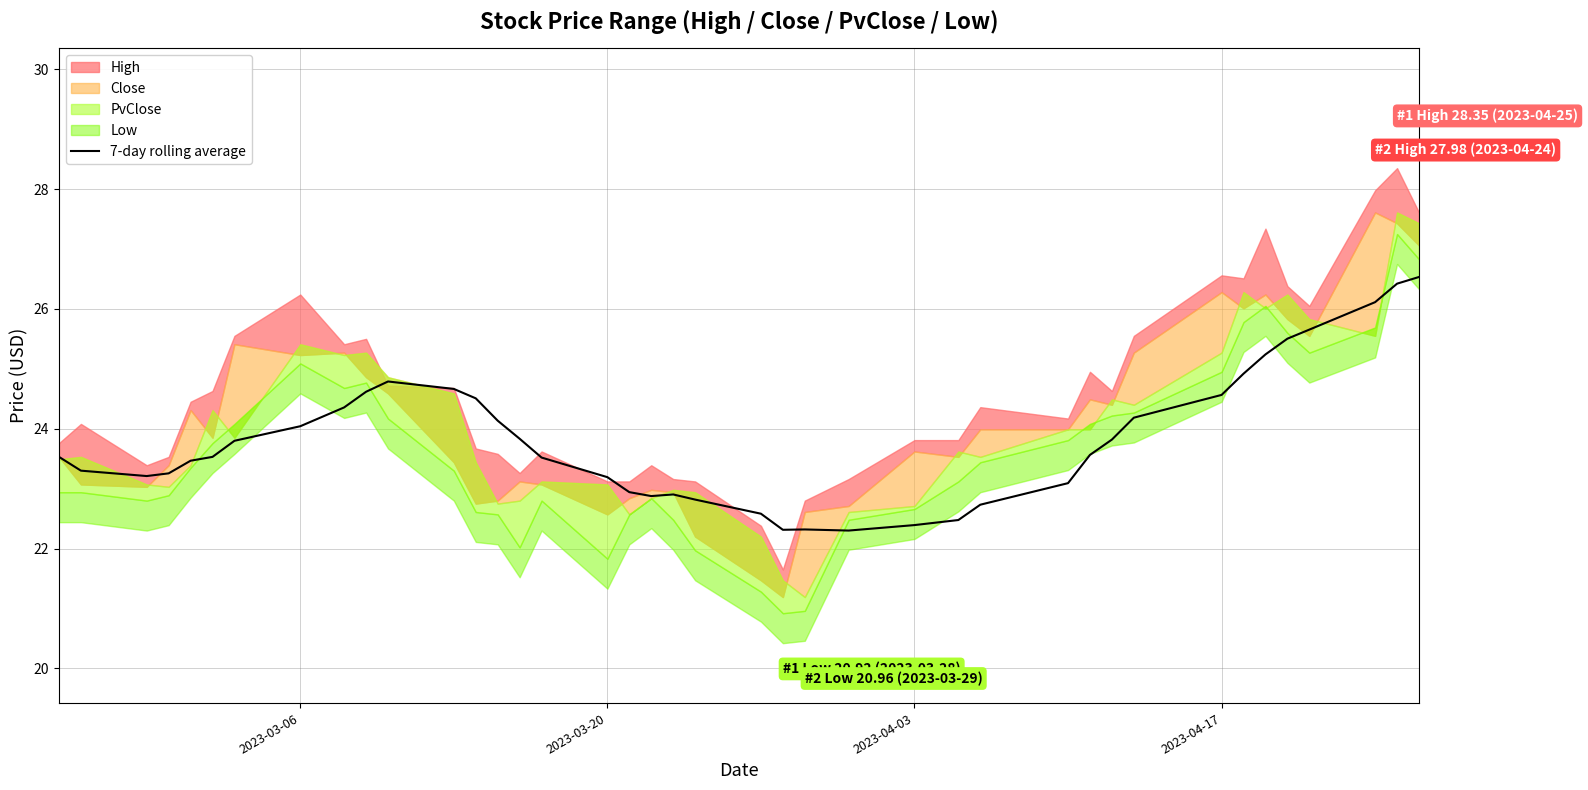

The value at 2023-03-06 is 24.0. True or false?

True